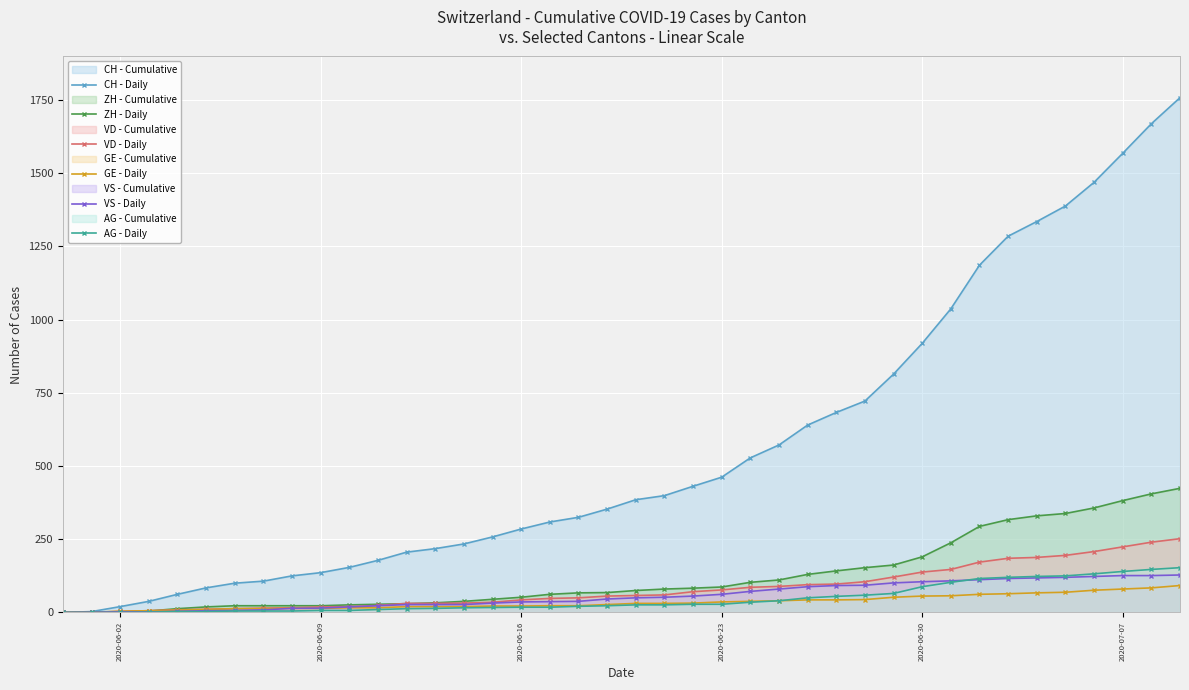

At how many categories does at least one series exceed 1416?

4